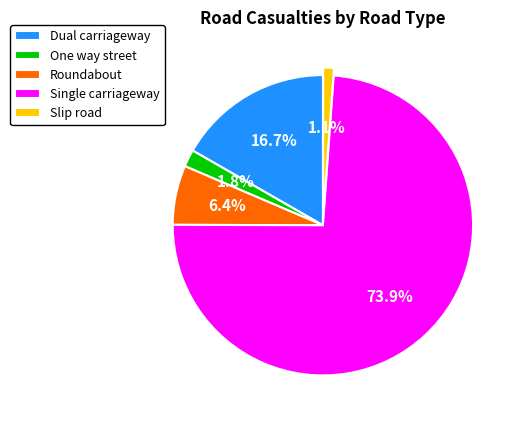

What is the ratio of the value at One way street to the value at Roundabout?

0.3